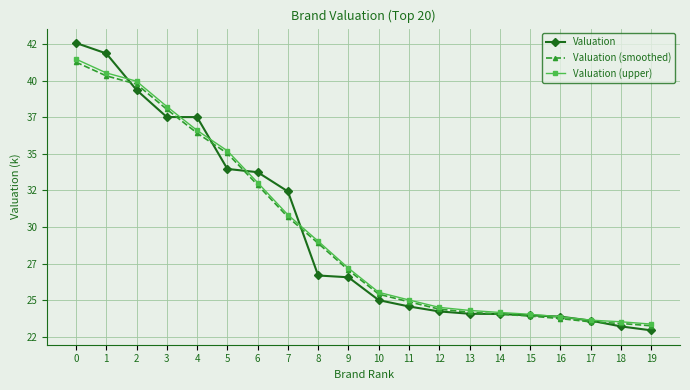

True or false: Valuation has more than 0 interior local peaks.

False